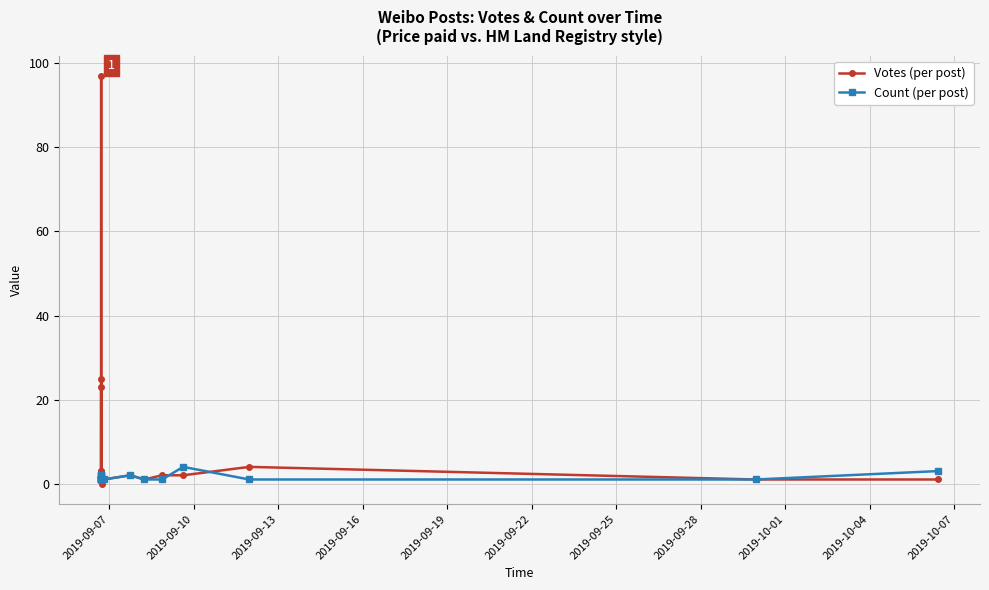

Which series ends up on top after the final intersection of Count (per post) and Votes (per post)?

Votes (per post)